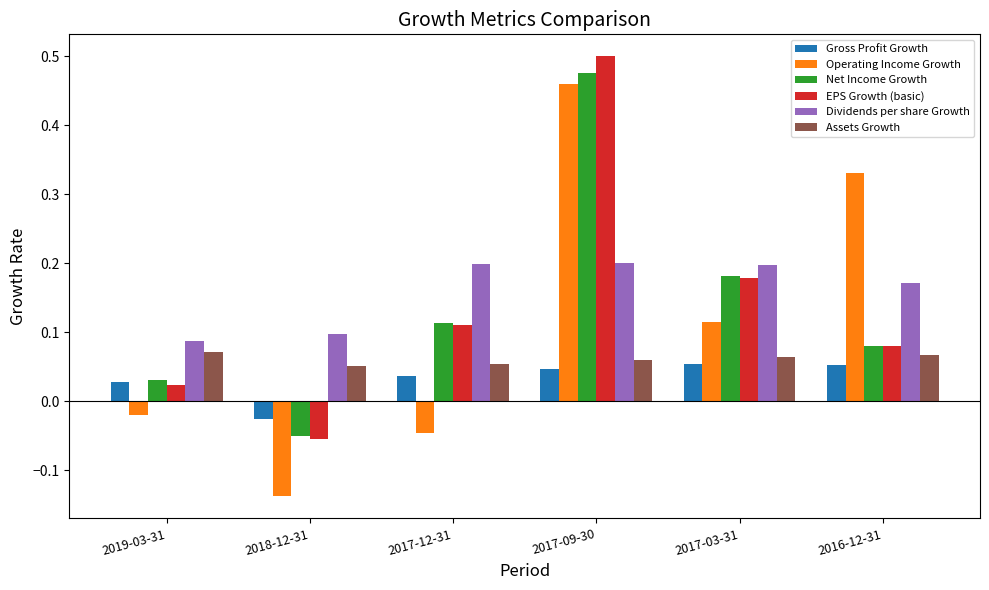

Which series has the widest spread of values?

Operating Income Growth